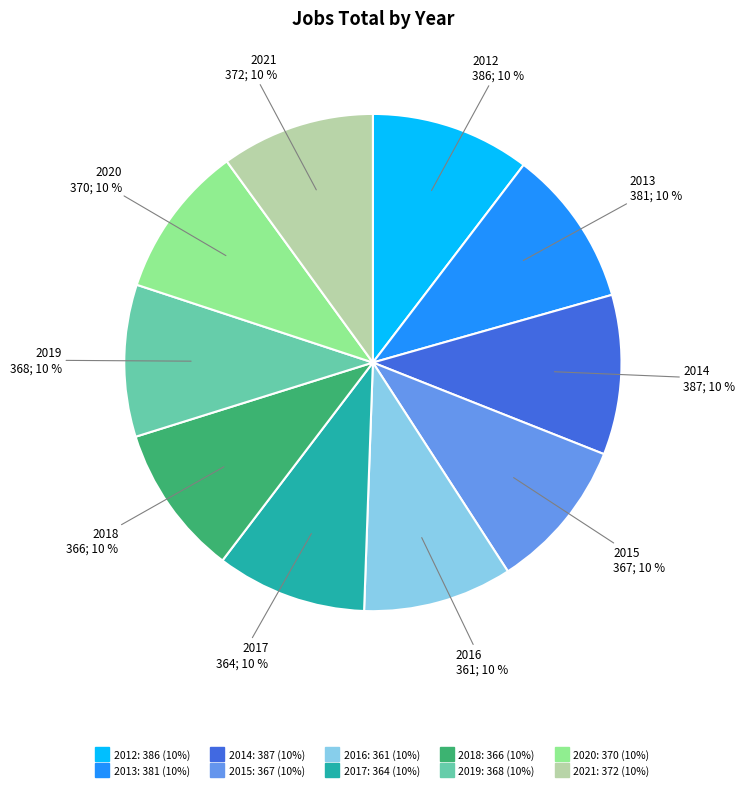

True or false: 2012 accounts for 10% of the total.

True